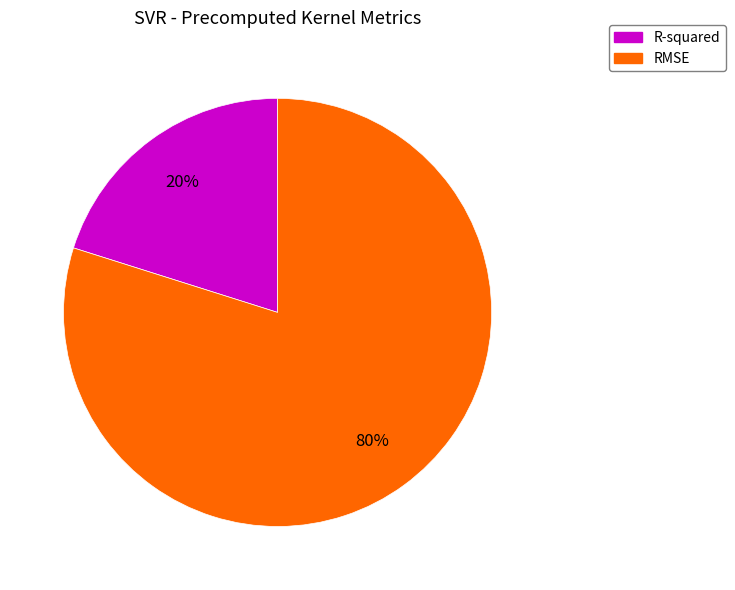

Does any single category account for the majority?

Yes